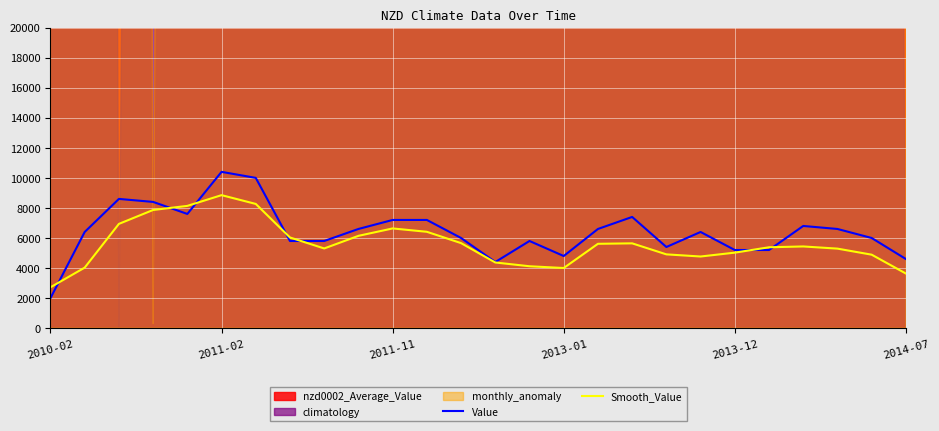

Which series ends up on top after the final intersection of Value and Smooth_Value?

Value